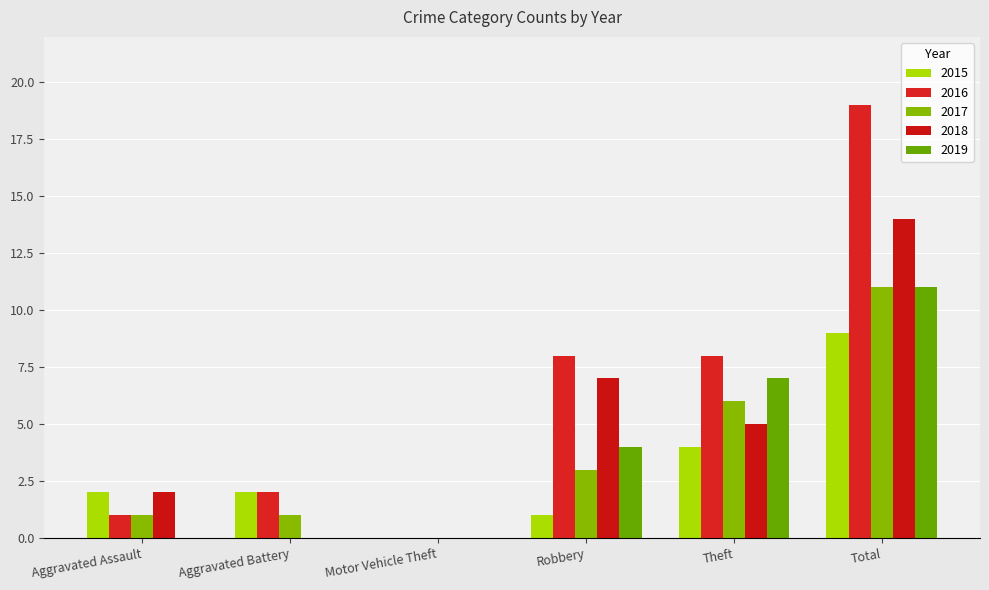

What is the difference between the maximum and minimum values in the 2018 series?

14